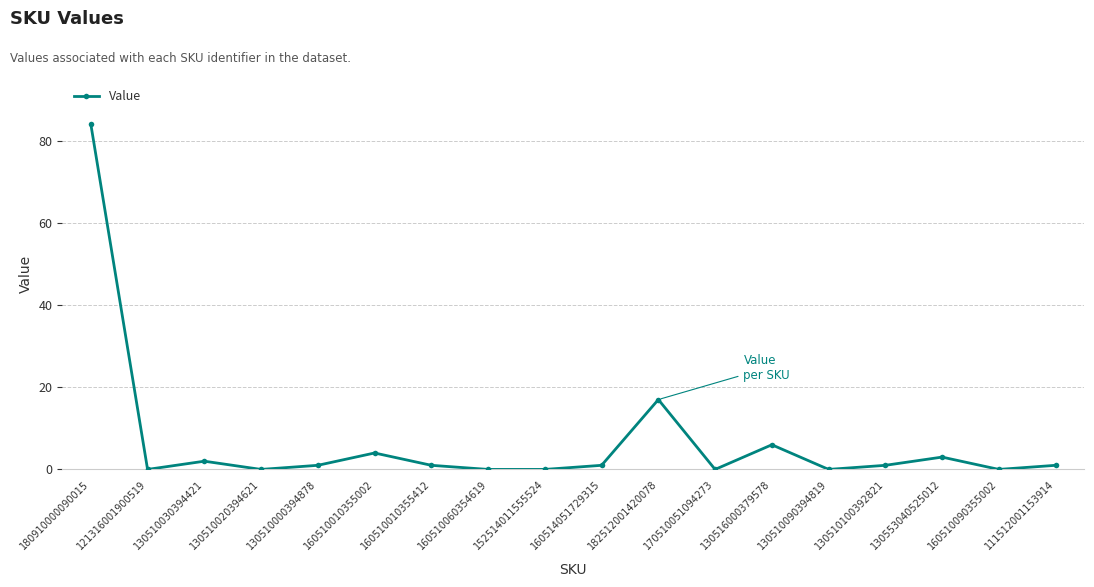

Where is the first local minimum?

121316001900519